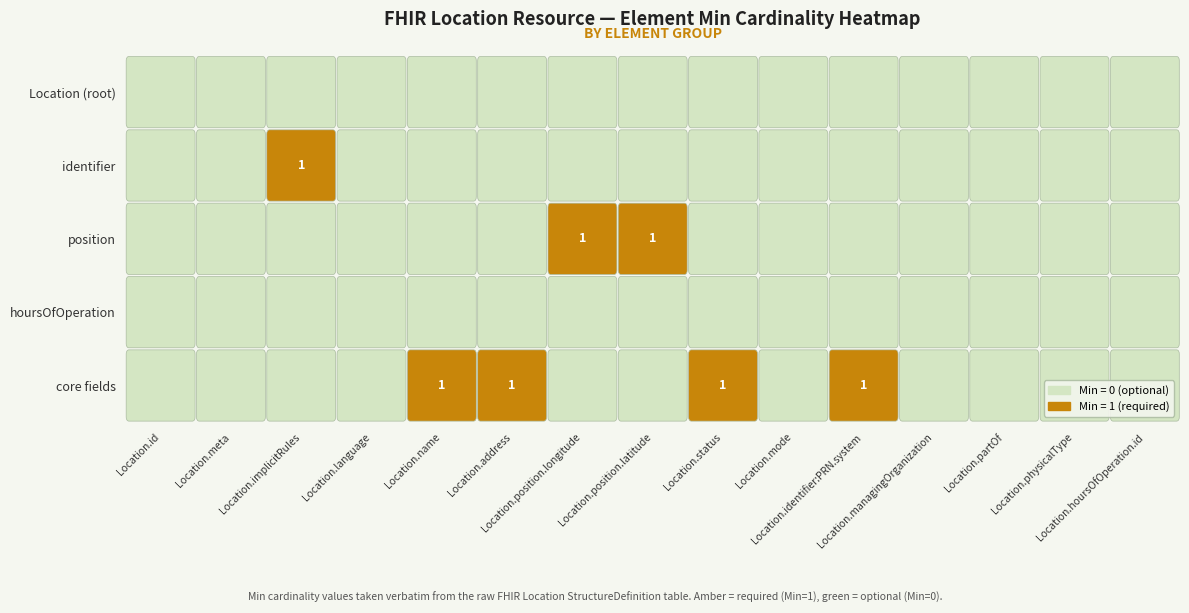

What is the difference between the maximum and second lowest values in the Location.position series?

1